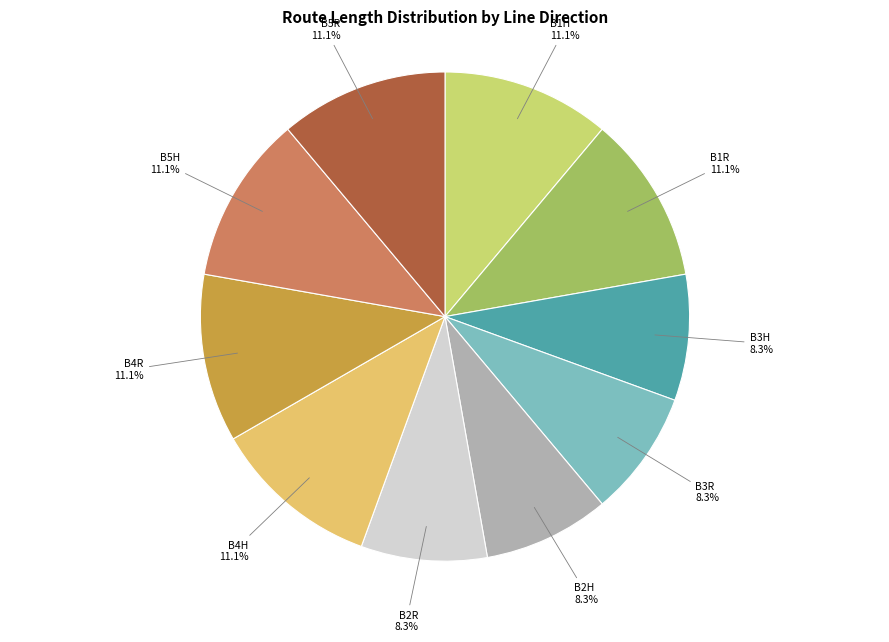

To the nearest percent, what portion does B4H represent?

11%